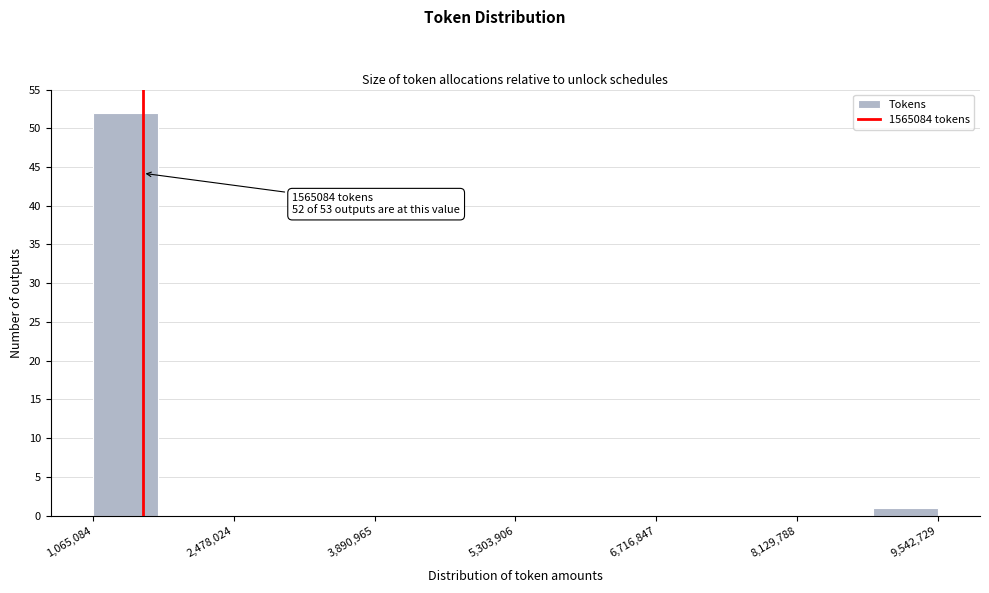

Around what value on the x-axis is the tallest bar? Give the approximate position of its centre, as read against the axis.

1400000